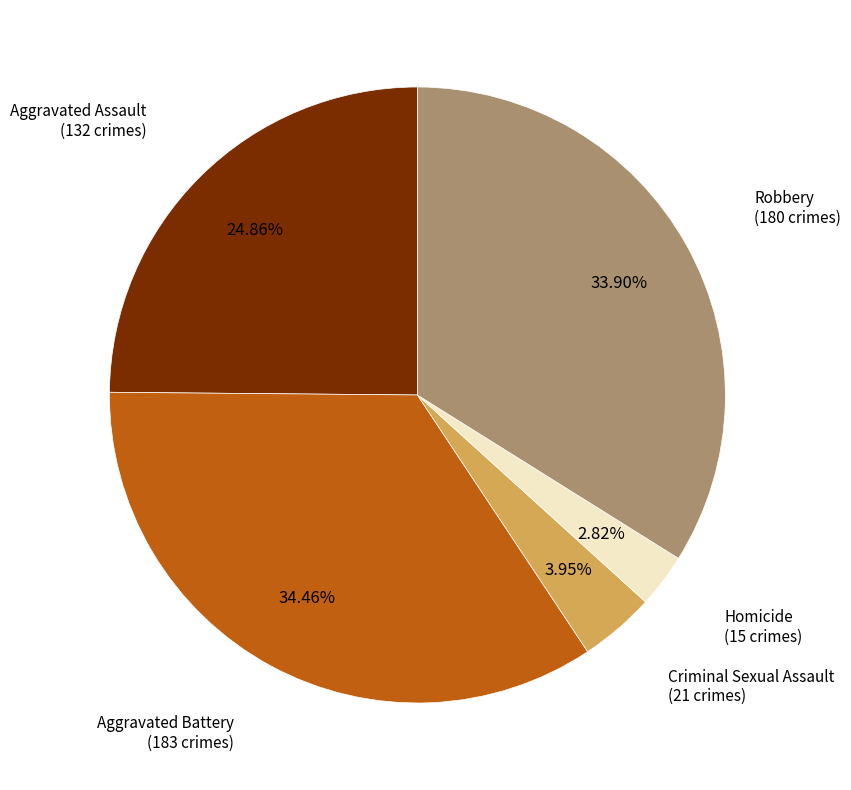

What percentage do Homicide and Robbery together represent?

36.7%